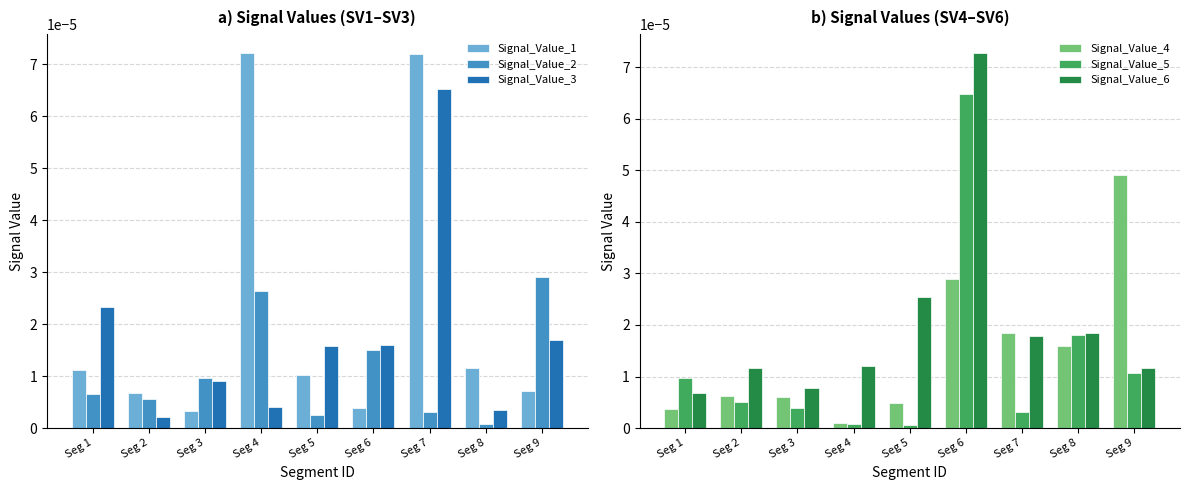

Which category has the highest value in the Signal_Value_1 series?

Seg 4